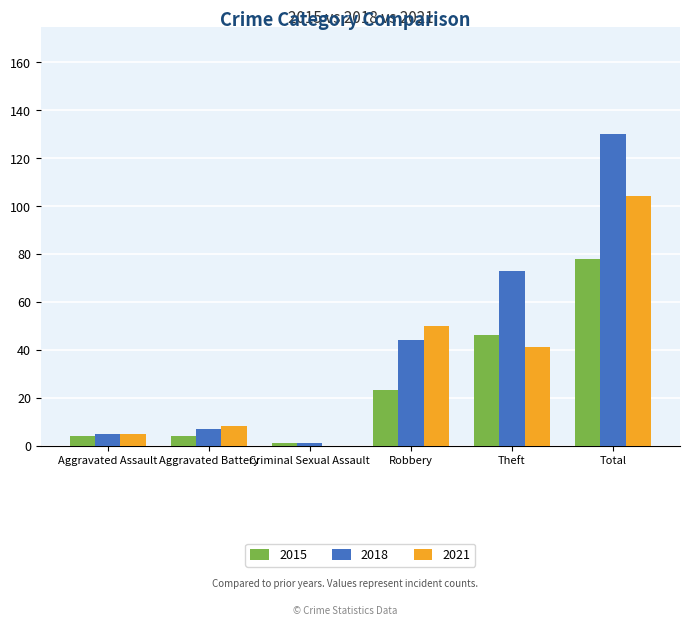

The value of 2021 at Aggravated Battery is 8. True or false?

True